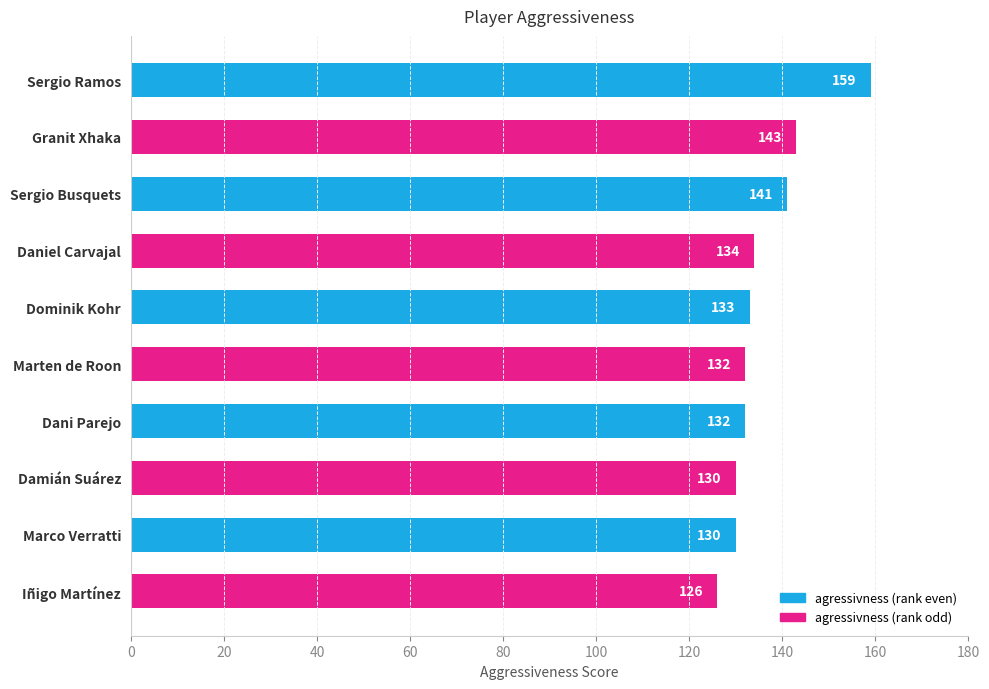

What is the sum of all values?

1360